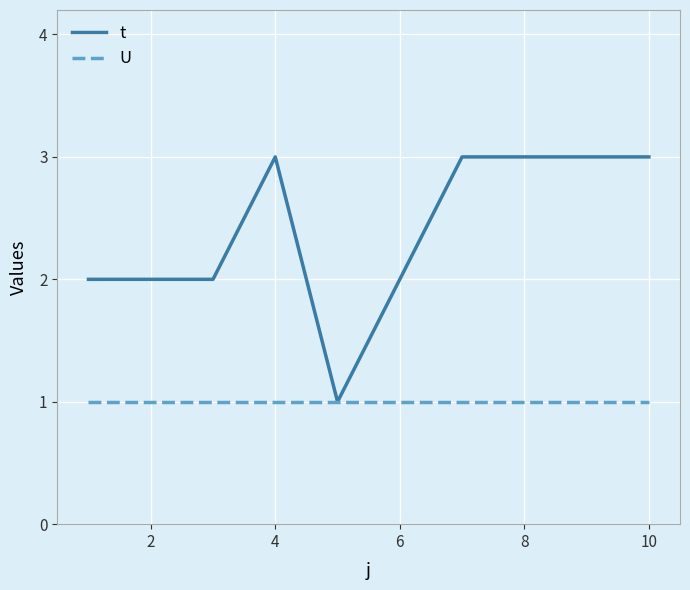

What are all the series names shown in the legend?

t, U